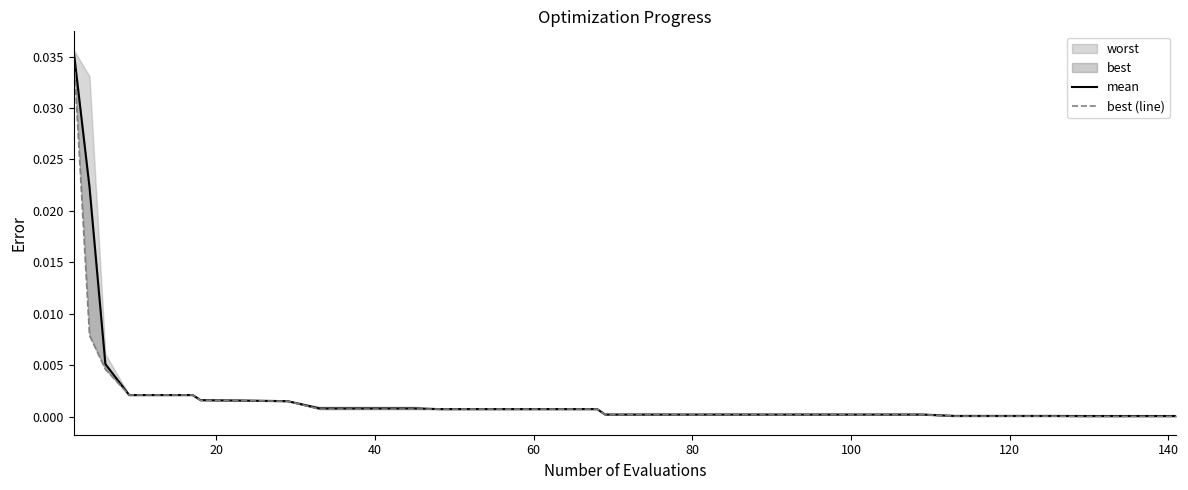

True or false: best (line) and mean intersect in this chart.

False